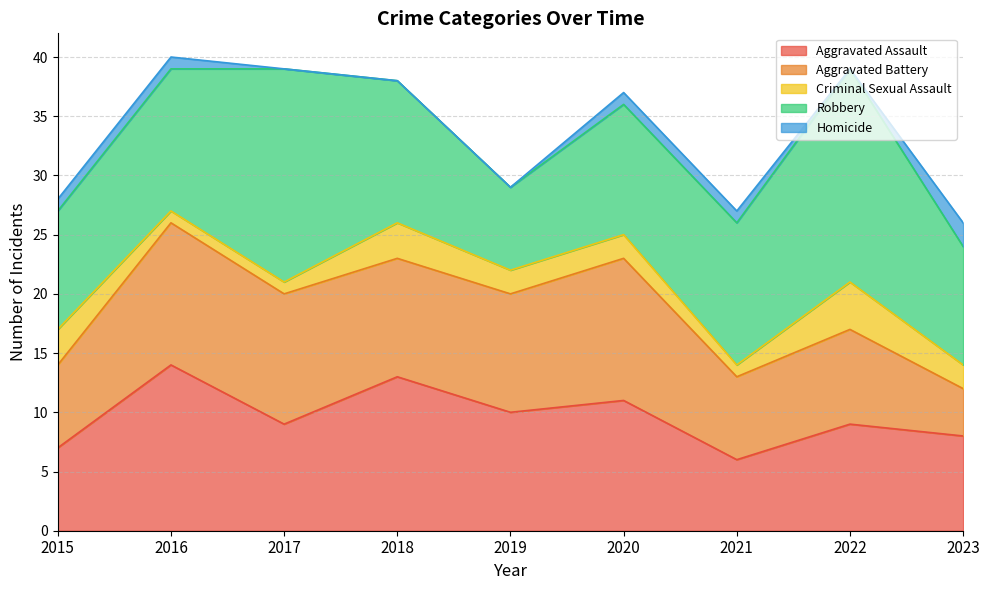

Where does the Aggravated Assault series first go above 9?

2016